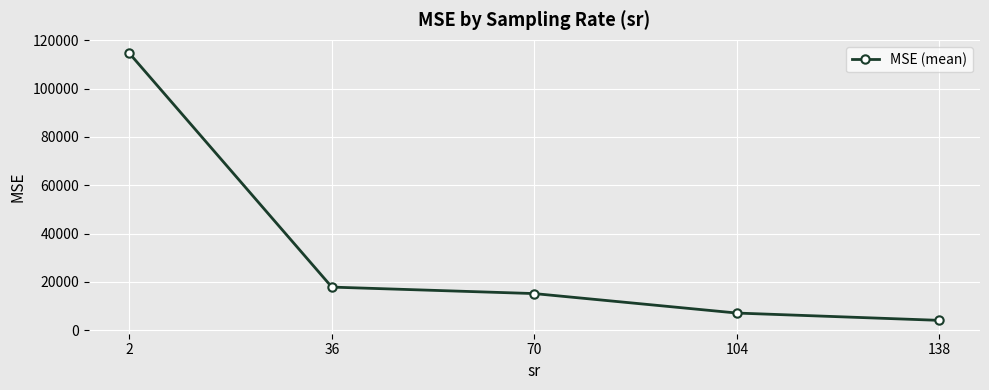

Is it true that the value at 36 is 17860.5?

True